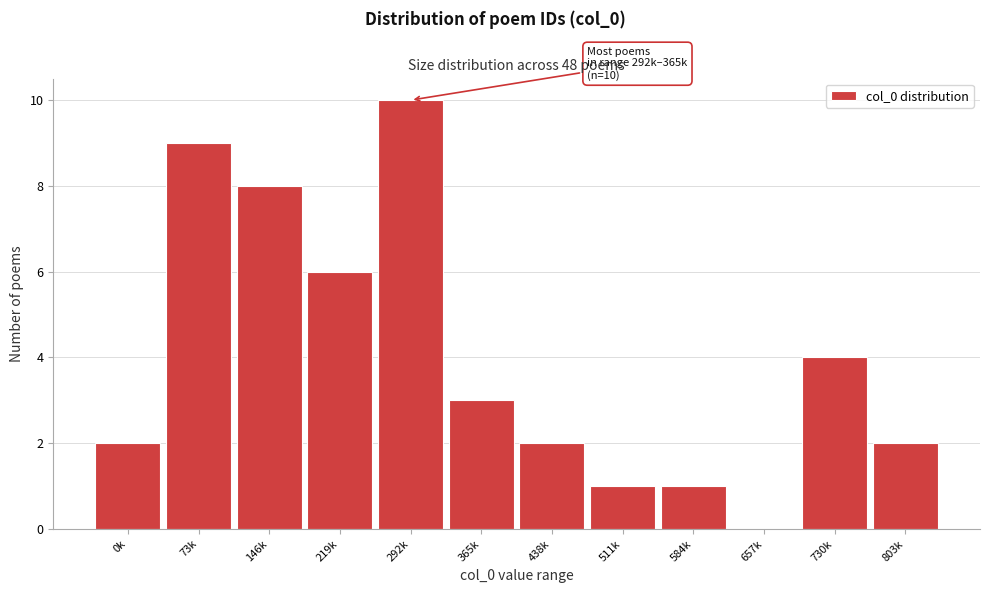

Reading right to left, list all the values displayed in this chart.

803k=2	730k=4	657k=0	584k=1	511k=1	438k=2	365k=3	292k=10	219k=6	146k=8	73k=9	0k=2